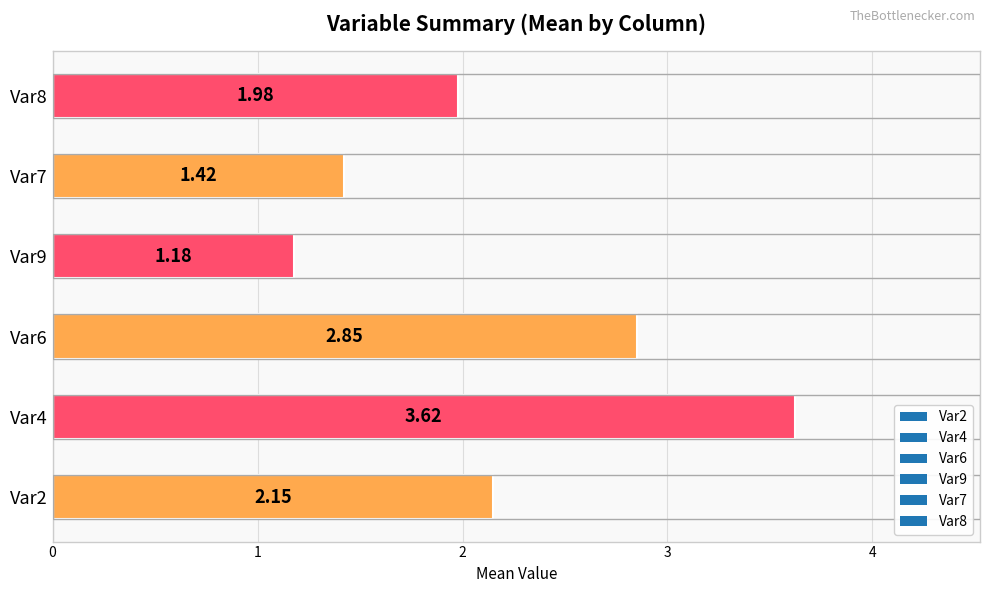

How many categories are shown in the chart?

6